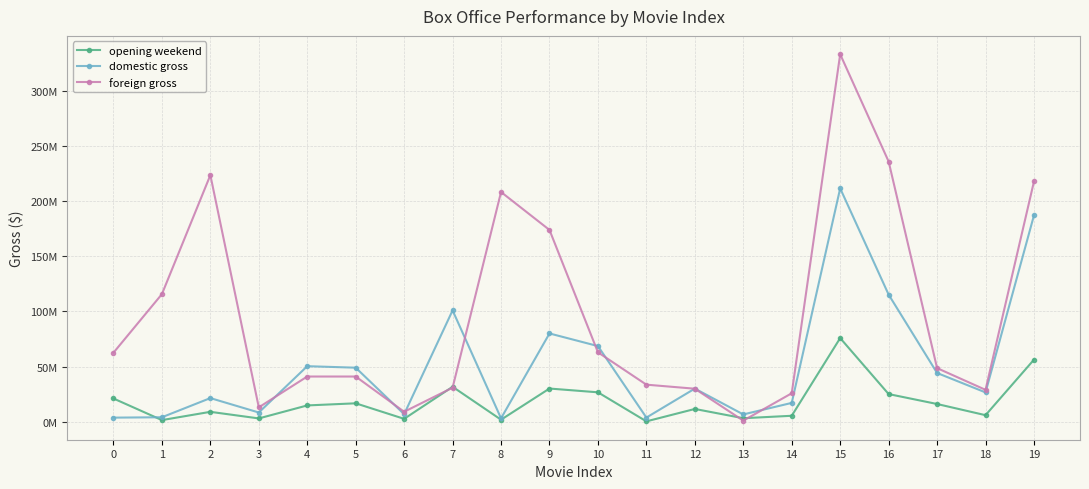

Is this an area chart (filled region under the line)?

No